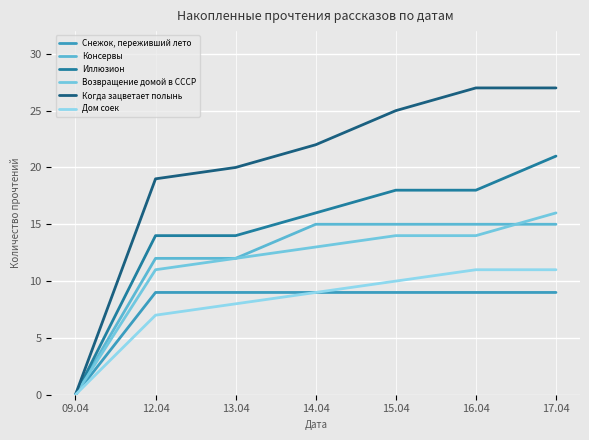

Between 09.04 and 16.04, which is larger?

16.04